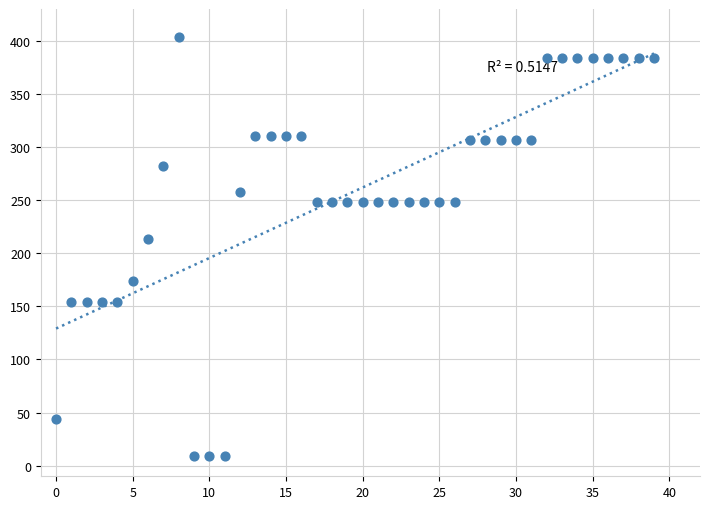

What Y value in the scatter plot is closest to 206?

213